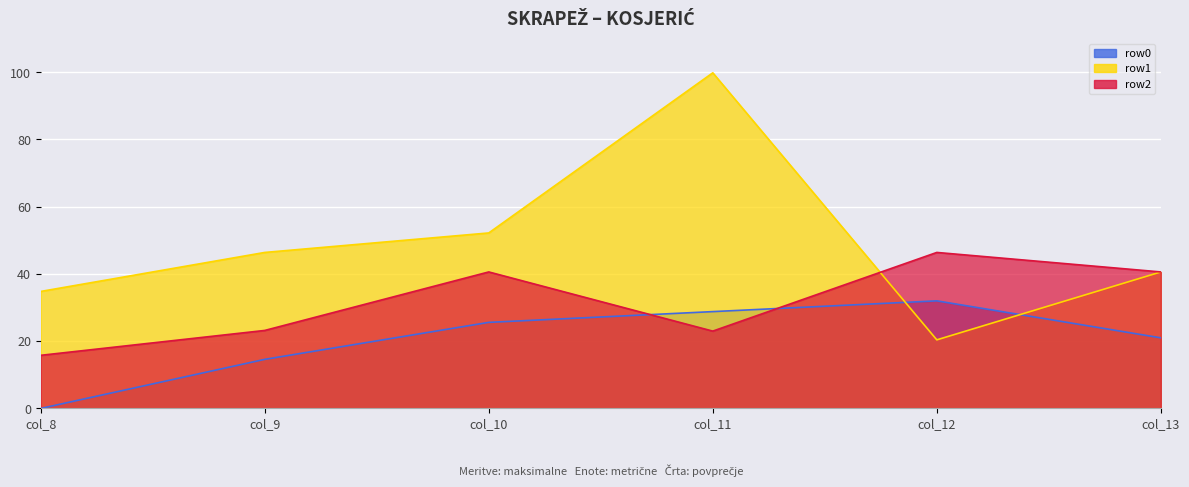

What is the maximum value for row1?

99.8